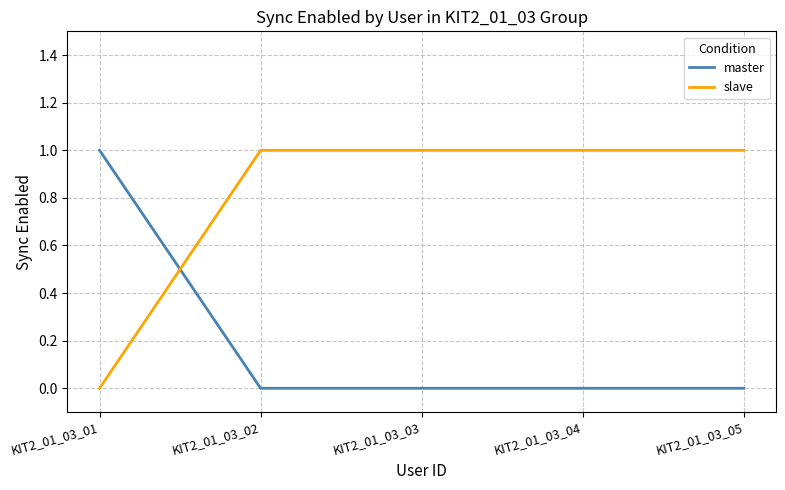

Does the chart have visible grid lines?

Yes